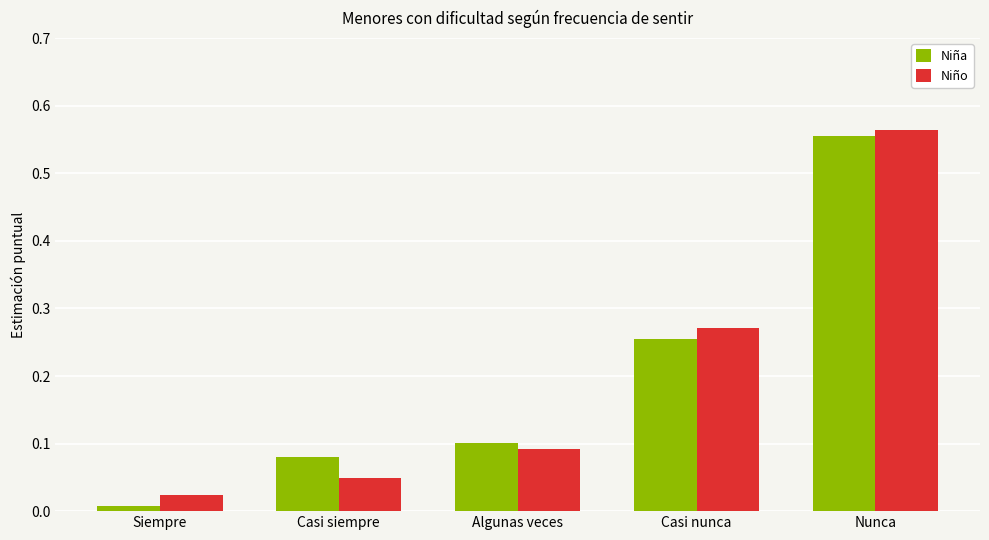

List the series in order of their peak value, highest first.

Niño, Niña